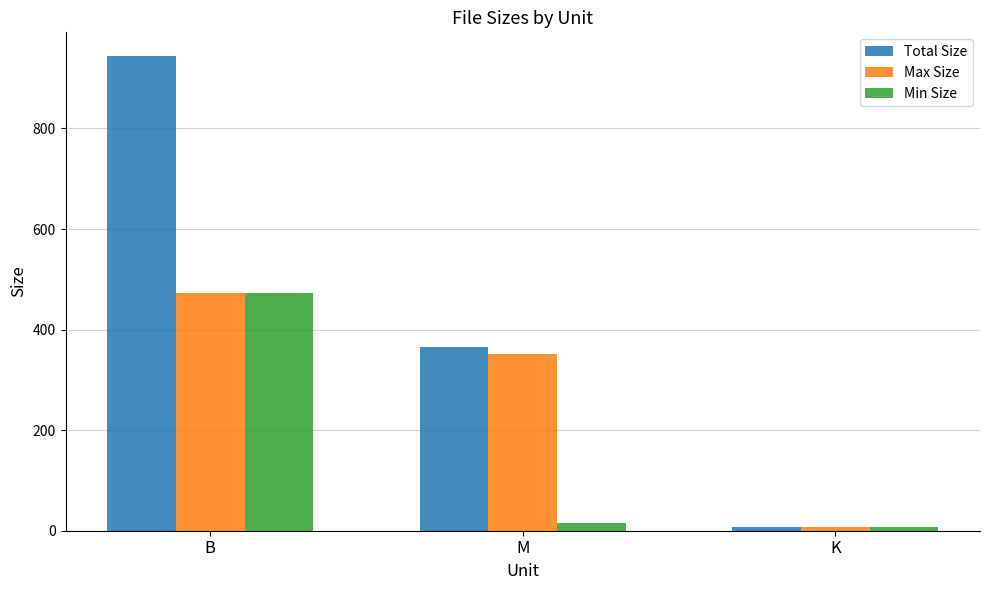

Where does the Total Size series first go above 366?

B